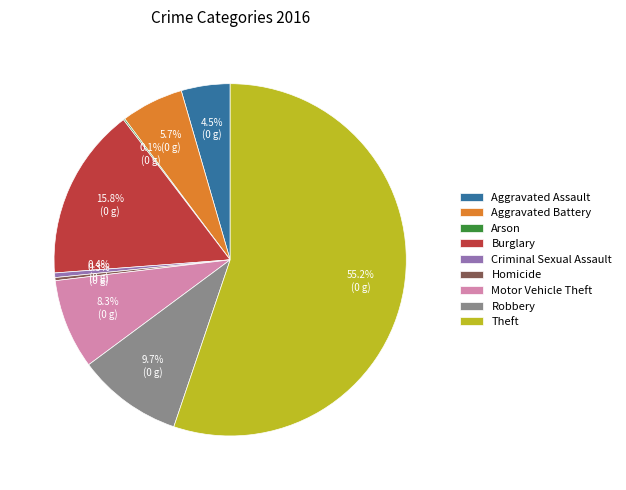

To the nearest percent, what is the combined percentage of Aggravated Assault and Criminal Sexual Assault?

5%